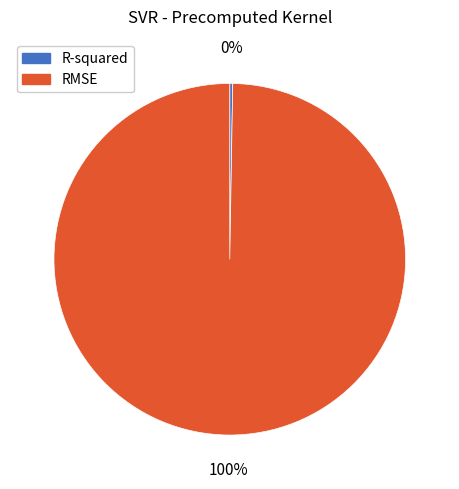

True or false: RMSE accounts for 94% of the total.

False